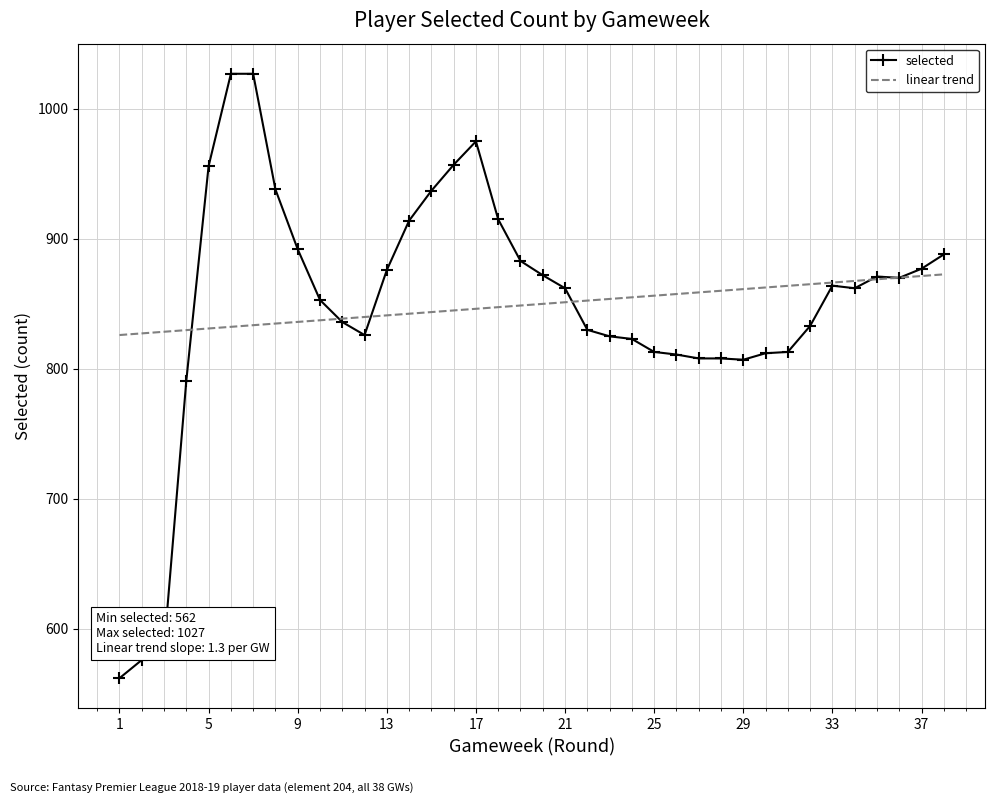

Count the number of categories in the chart.

38